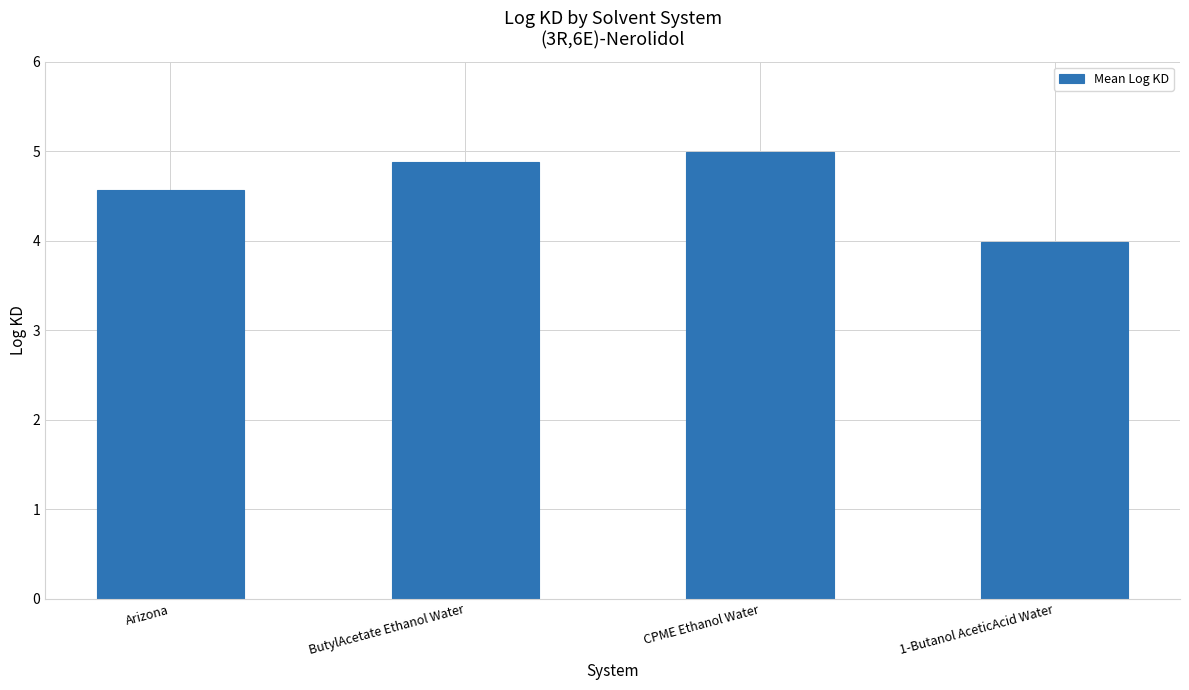

True or false: the data shows 5.0 at CPME Ethanol Water.

True